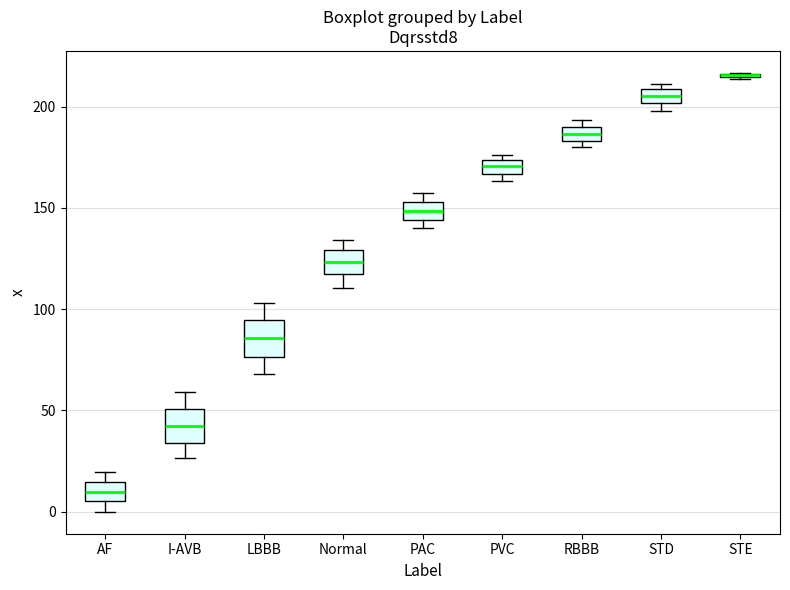

Where is the lower edge of the box for STD on the y-axis? The values are not printed on the chart, so give them approximately, as read against the axis.

200